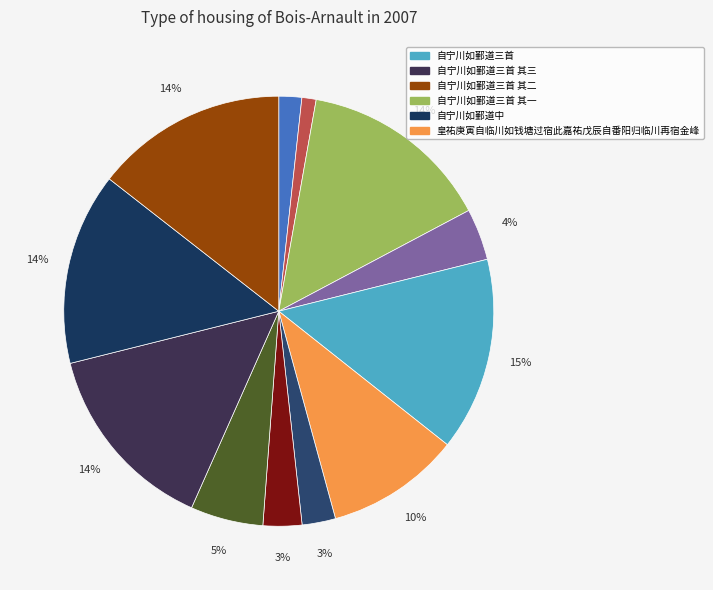

Does any single category account for the majority?

No